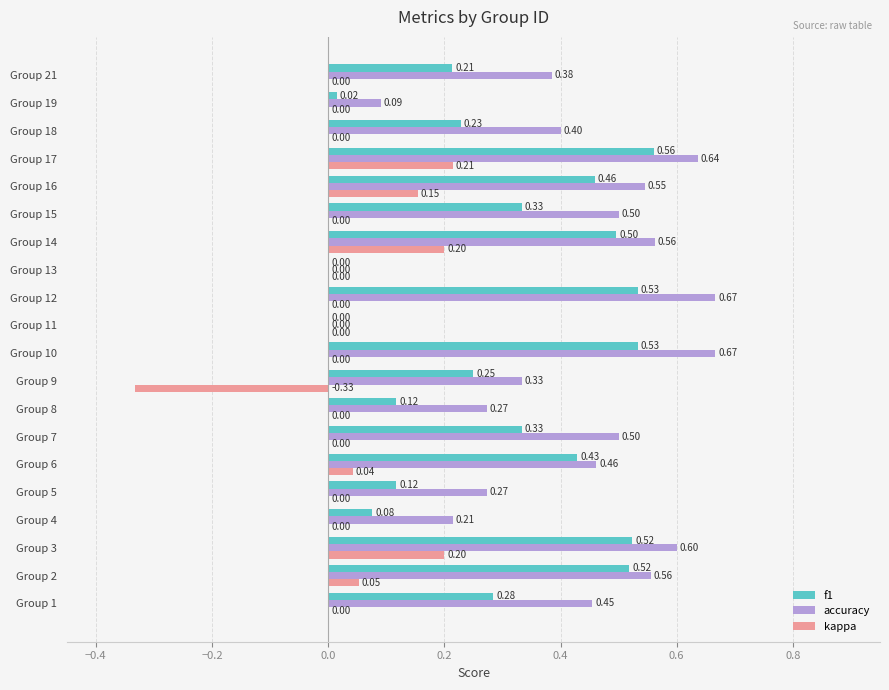

What is the sum of the kappa values at Group 17 and Group 14?

0.4